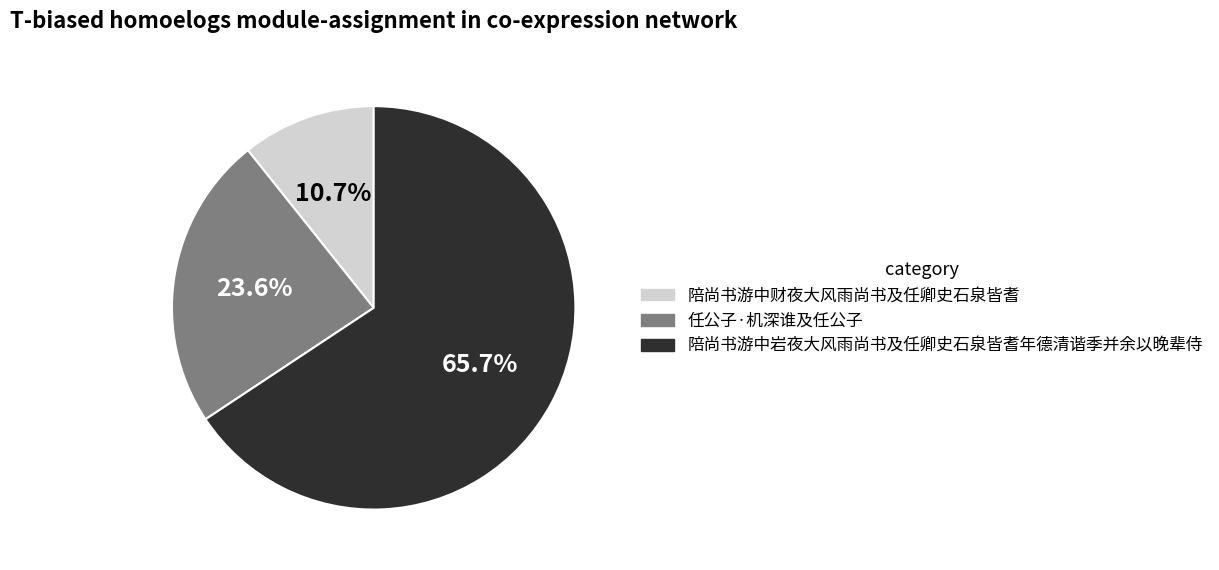

Is it true that 任公子·机深谁及任公子 is 31% of the pie?

False